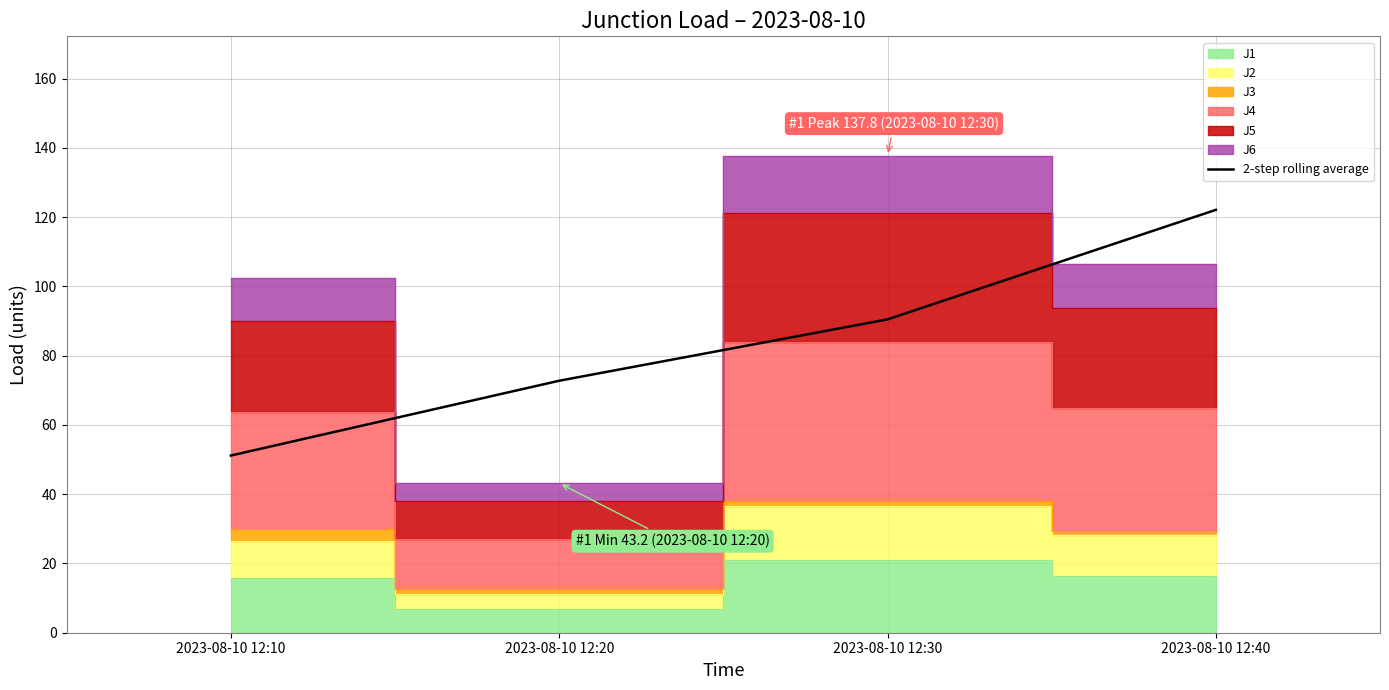

Reading right to left, list all the values displayed in this chart.

122.1	90.5	72.8	51.2